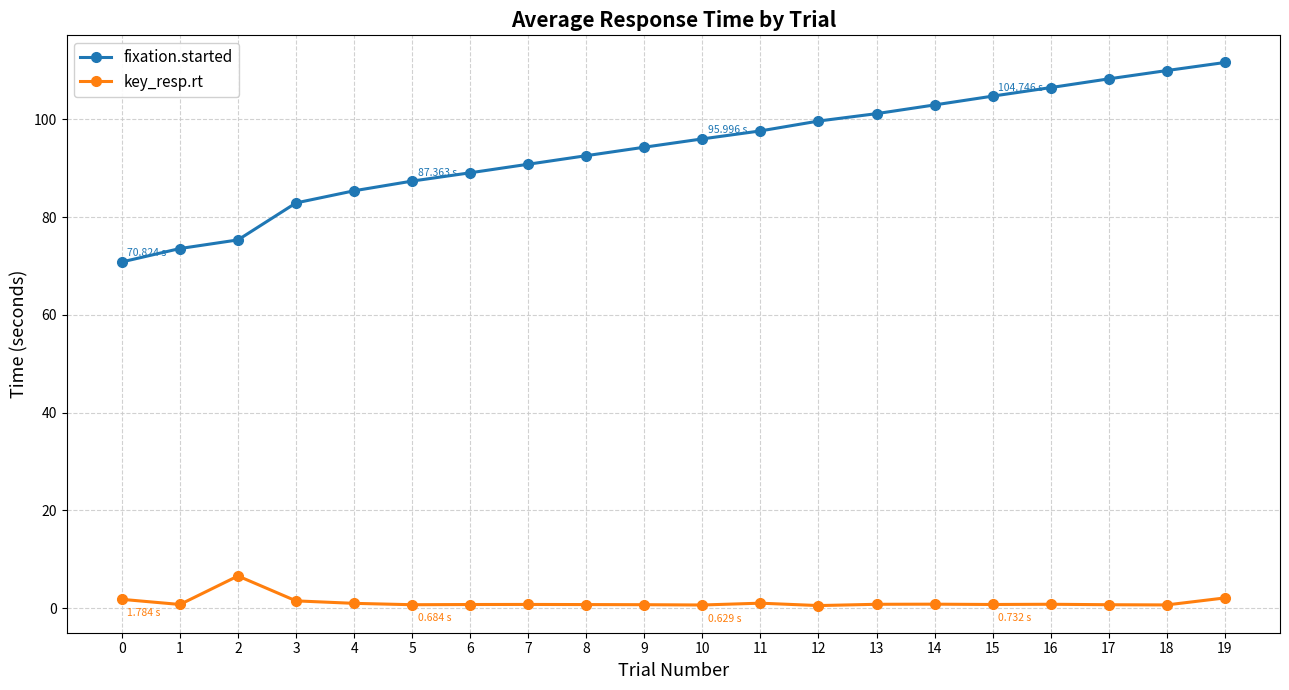

Rank the series by their average value, from highest to lowest.

fixation.started, key_resp.rt